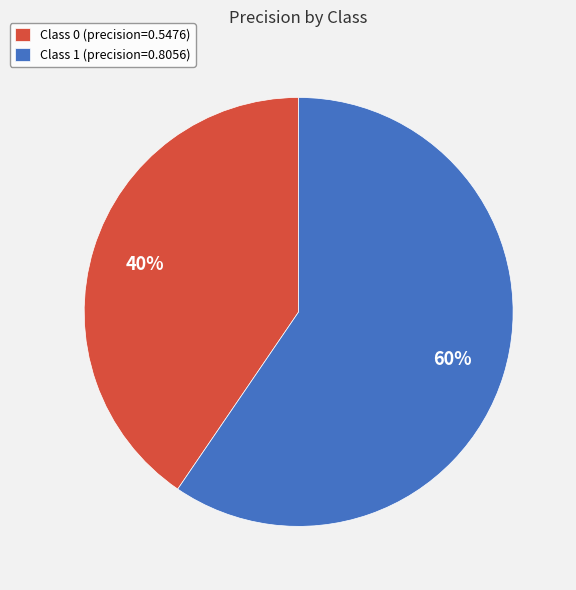

To the nearest percent, what percentage of the pie is Class 0 (precision=0.5476)?

40%